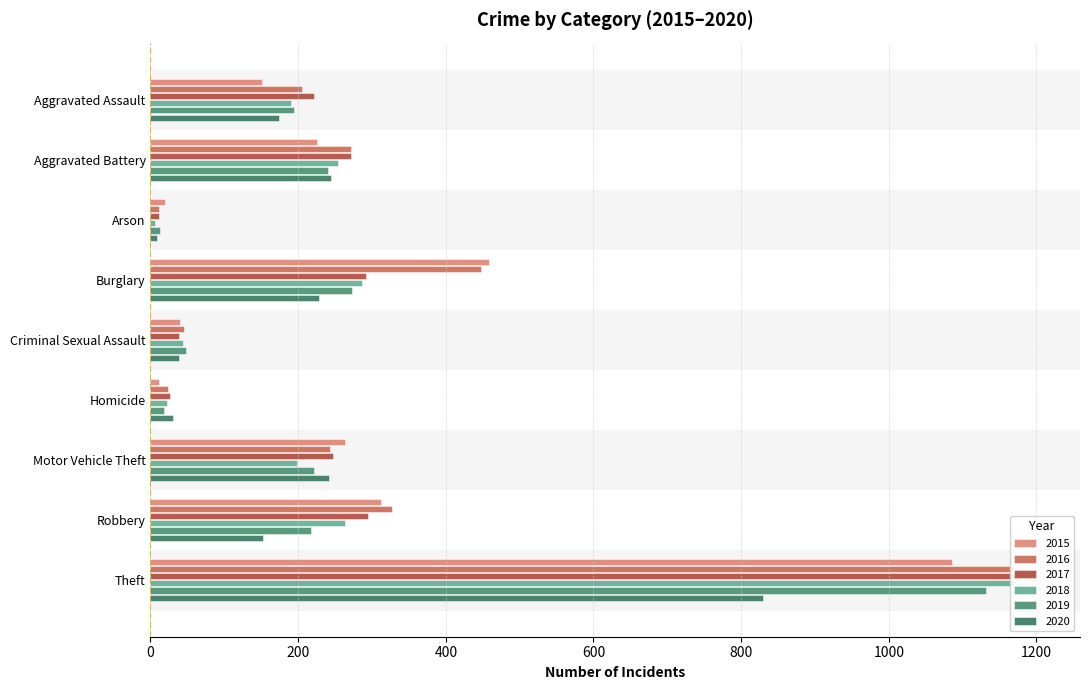

What is the sum of all 2020 values?

1948